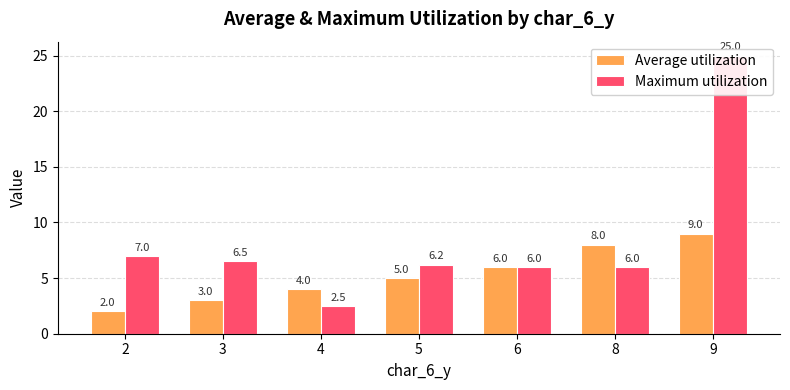

Which series has the largest range (max minus min)?

Maximum utilization